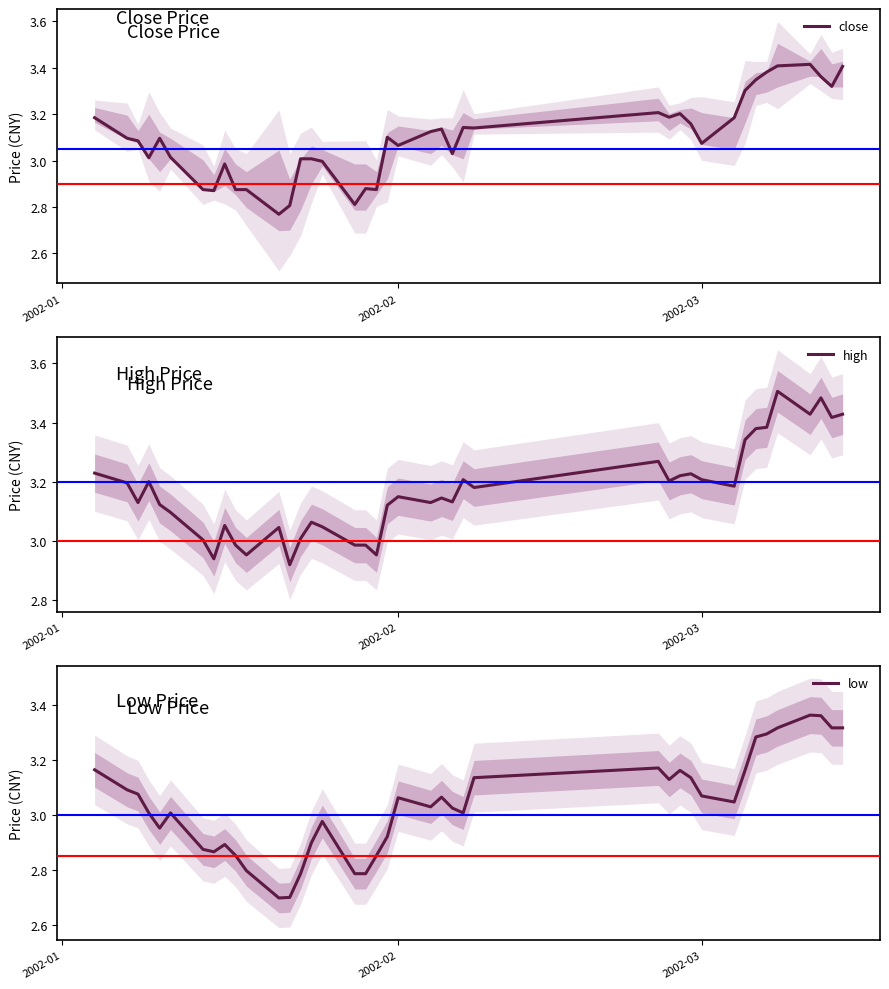

True or false: high has more than 1 points higher than both neighbors.

True